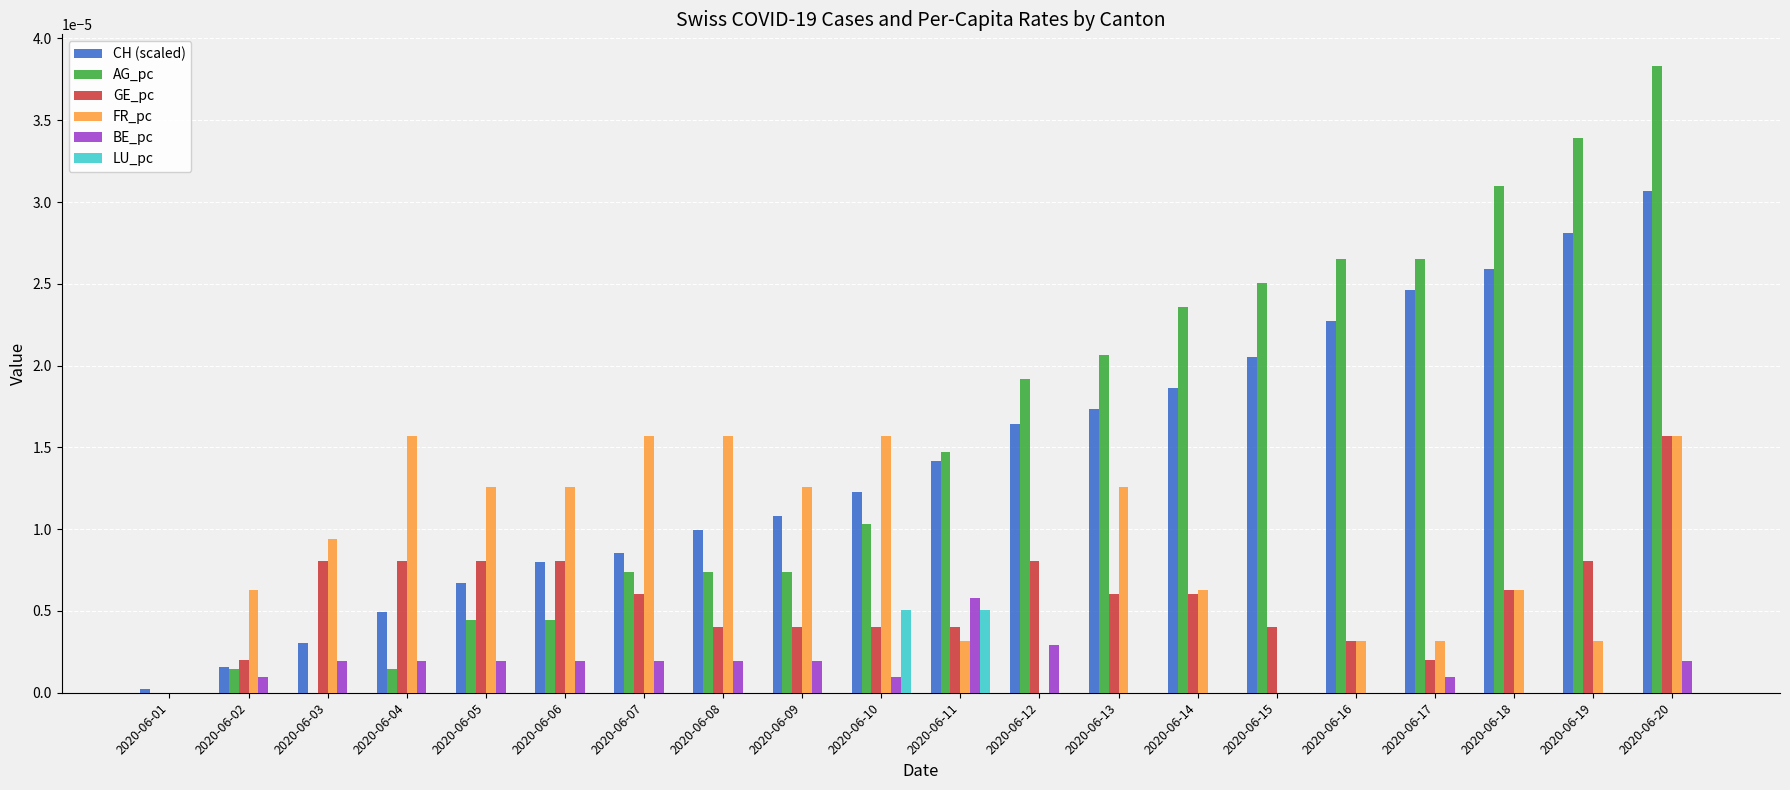

What are all the series names shown in the legend?

CH (scaled), AG_pc, GE_pc, FR_pc, BE_pc, LU_pc